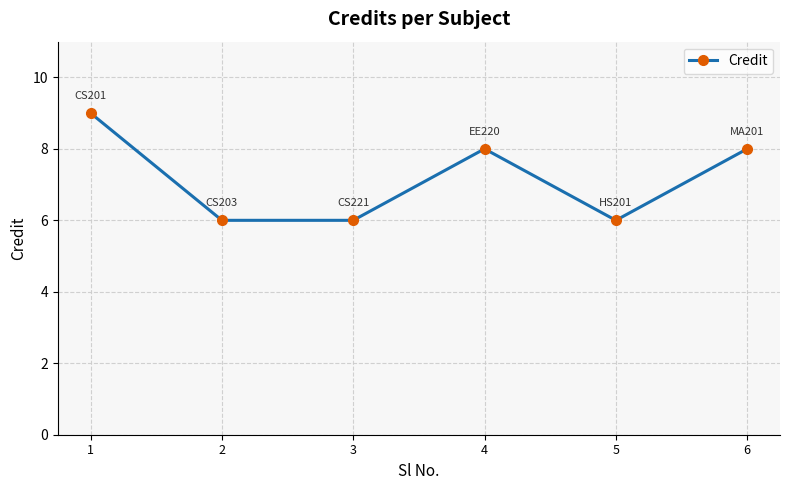

What is the sum of all values?

43